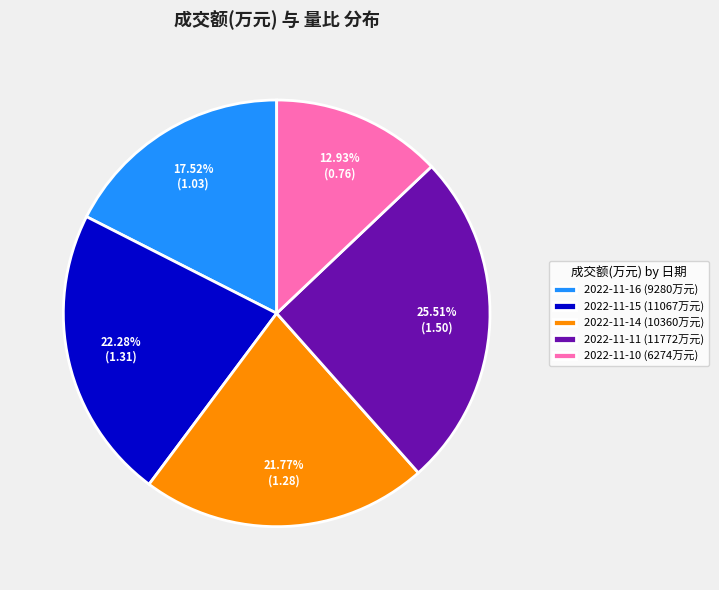

What is the ratio of the value at 2022-11-14 (10360万元) to the value at 2022-11-16 (9280万元)?

1.2